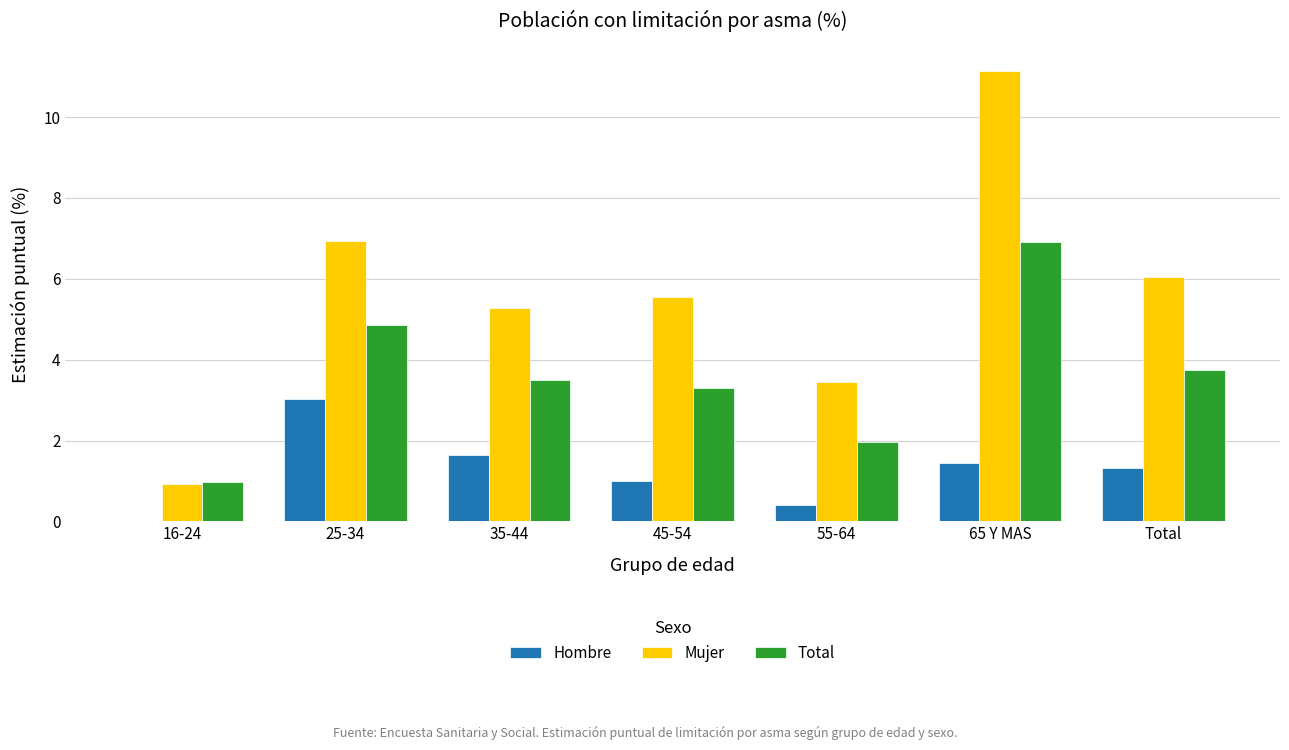

What are all the series names shown in the legend?

Hombre, Mujer, Total